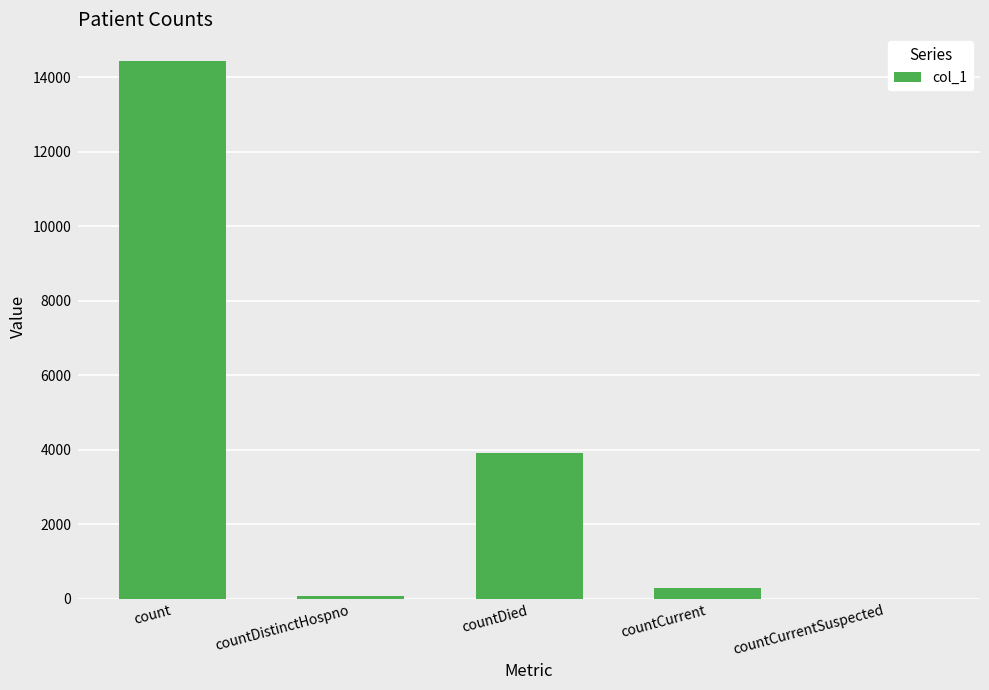

At which label is the value closest to 7214?

countDied